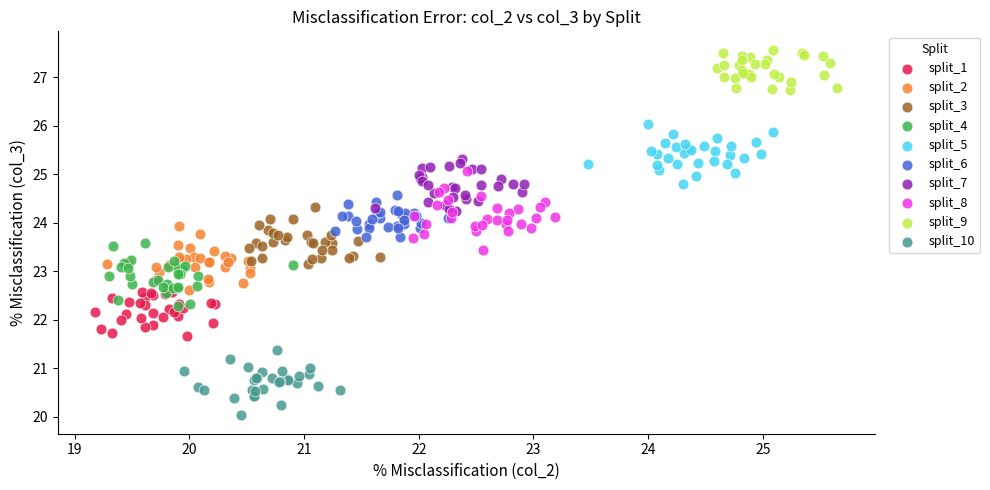

Which series reaches the maximum Y coordinate?

split_9